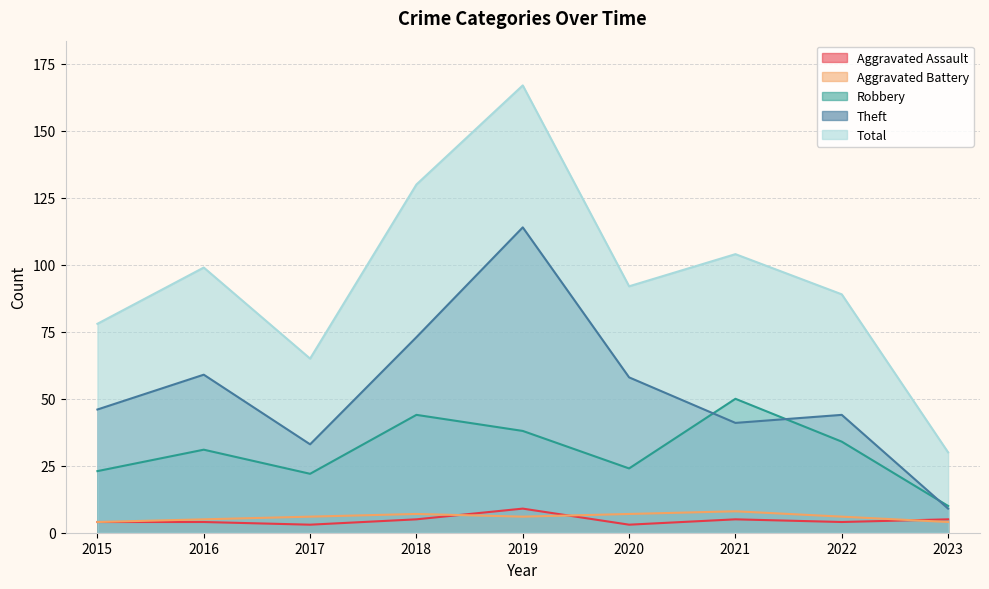

What is the maximum value for Theft?

114